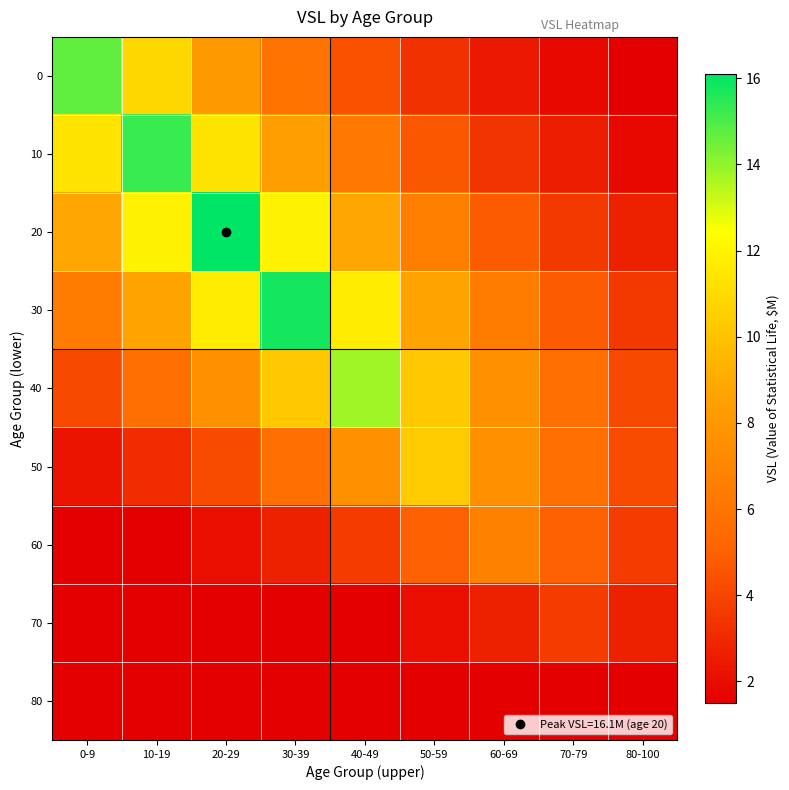

Reading left to right, transcribe all the data shown in this chart.

0: 0-9=14.7	10-19=10.9	20-29=8.1	30-39=6.0	40-49=4.4	50-59=3.3	60-69=2.4	70-79=1.8	80-100=1.3
10: 0-9=11.3	10-19=15.3	20-29=11.3	30-39=8.4	40-49=6.2	50-59=4.6	60-69=3.4	70-79=2.5	80-100=1.9
20: 0-9=8.8	10-19=11.9	20-29=16.1	30-39=11.9	40-49=8.8	50-59=6.5	60-69=4.8	70-79=3.6	80-100=2.7
30: 0-9=6.4	10-19=8.7	20-29=11.7	30-39=15.8	40-49=11.7	50-59=8.7	60-69=6.4	70-79=4.8	80-100=3.5
40: 0-9=4.2	10-19=5.6	20-29=7.6	30-39=10.2	40-49=13.8	50-59=10.2	60-69=7.6	70-79=5.6	80-100=4.2
50: 0-9=2.3	10-19=3.1	20-29=4.2	30-39=5.7	40-49=7.6	50-59=10.3	60-69=7.6	70-79=5.7	80-100=4.2
60: 0-9=1.1	10-19=1.5	20-29=2.0	30-39=2.7	40-49=3.7	50-59=5.0	60-69=6.7	70-79=5.0	80-100=3.7
70: 0-9=0.5	10-19=0.6	20-29=0.8	30-39=1.1	40-49=1.5	50-59=2.0	60-69=2.7	70-79=3.7	80-100=2.7
80: 0-9=0.1	10-19=0.2	20-29=0.2	30-39=0.3	40-49=0.5	50-59=0.6	60-69=0.8	70-79=1.1	80-100=1.5